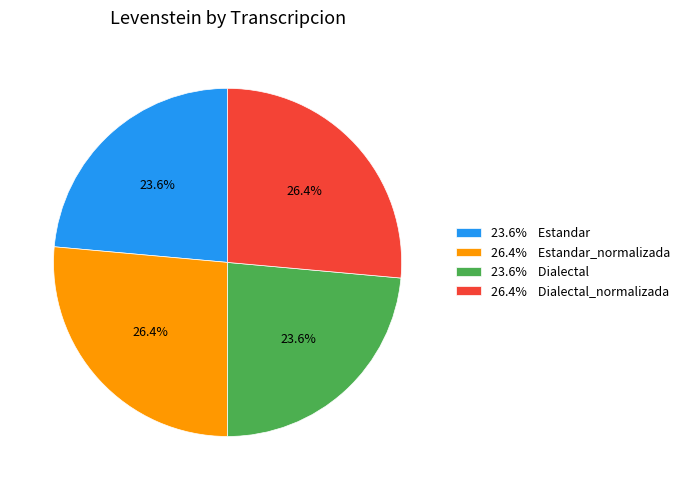

Does 23.6% Estandar represent more than half of the total?

No